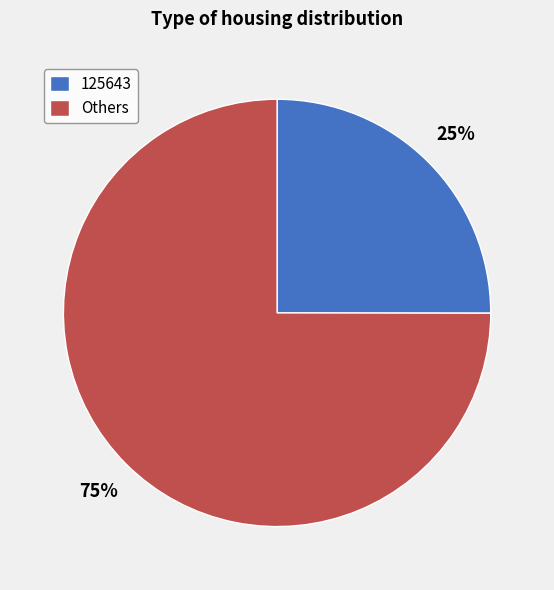

How many segments does this pie chart have?

2